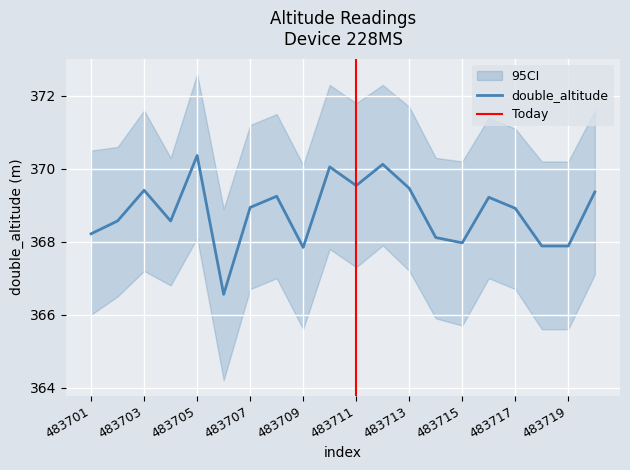

How many interior local peaks (higher than both neighbors) does the data have?

6